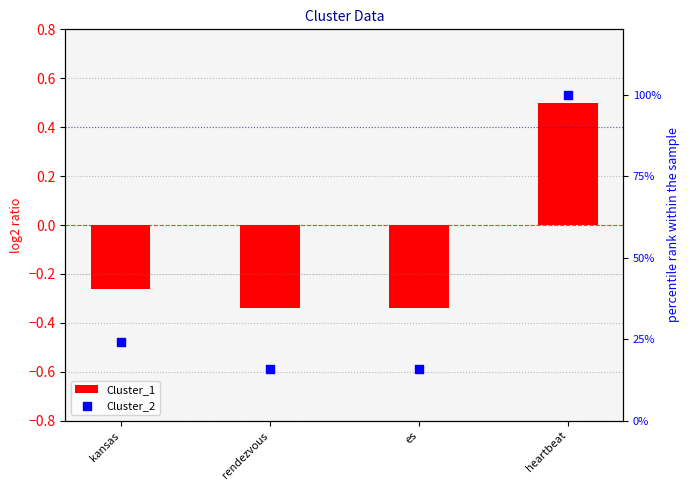

What are all the series names shown in the legend?

Cluster_1, Cluster_2